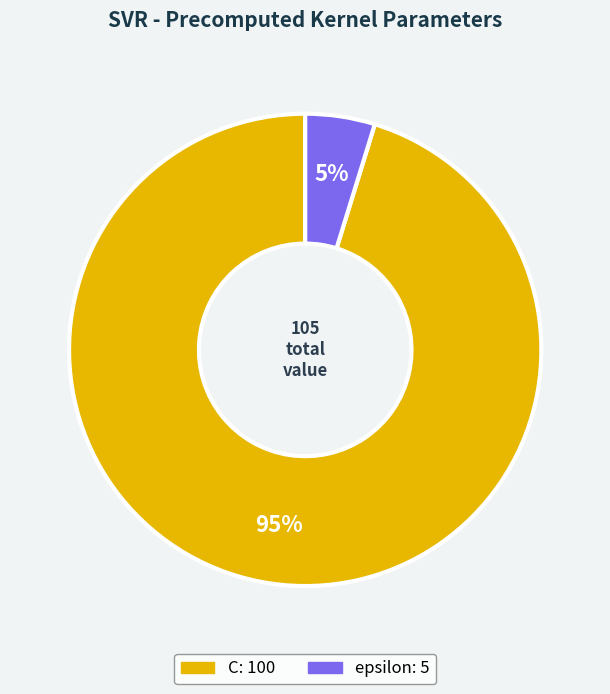

Which category has the biggest portion of the pie?

C